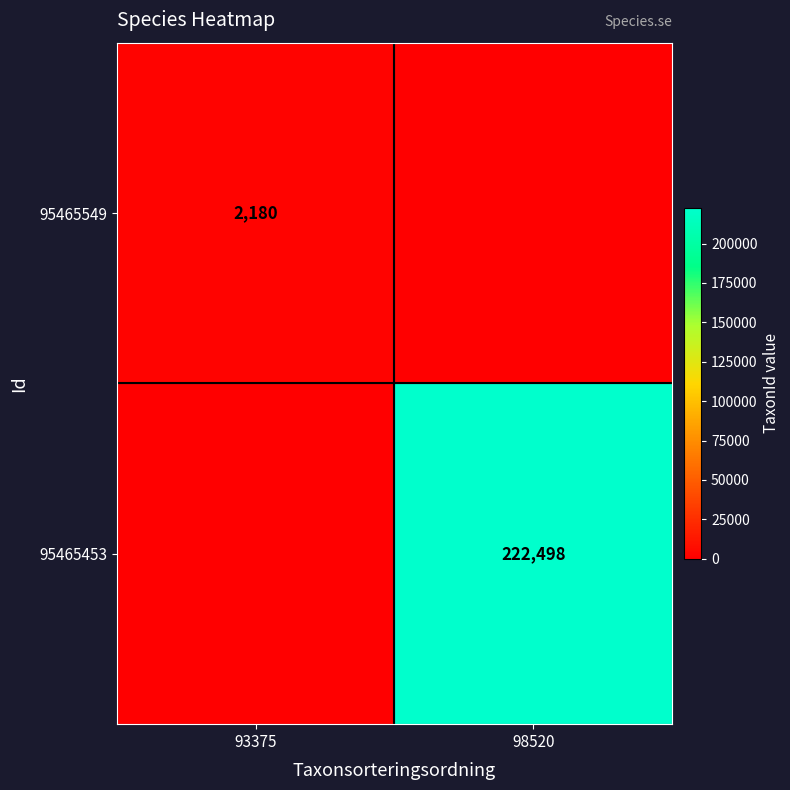

The value of 95465453 at 98520 is 63834. True or false?

False